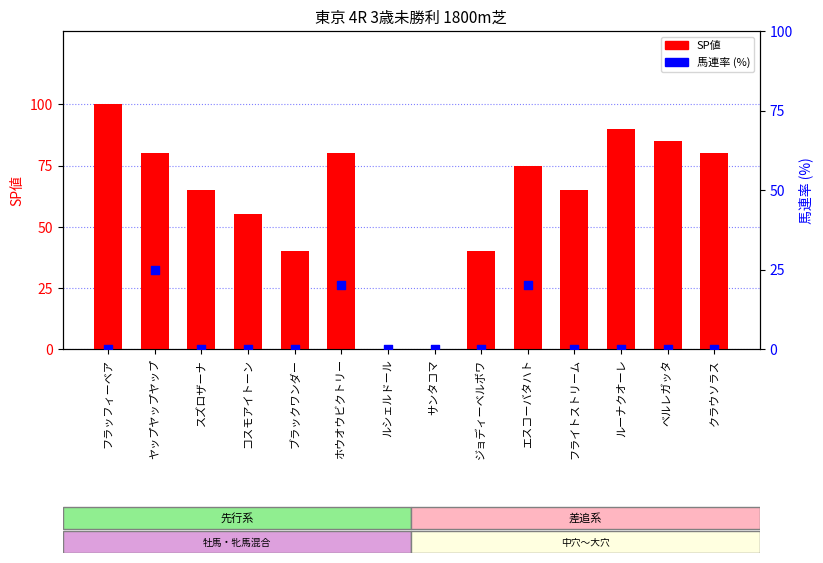

Which series contains the highest Y value?

SP値